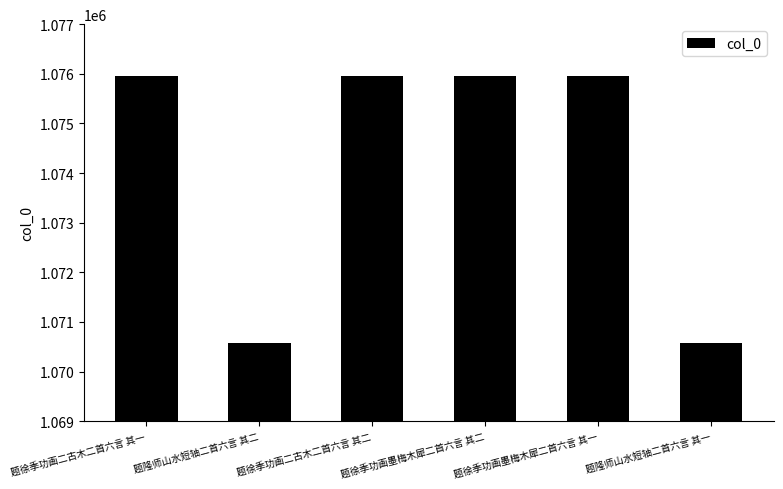

What is the minimum value shown in the chart?

1070571